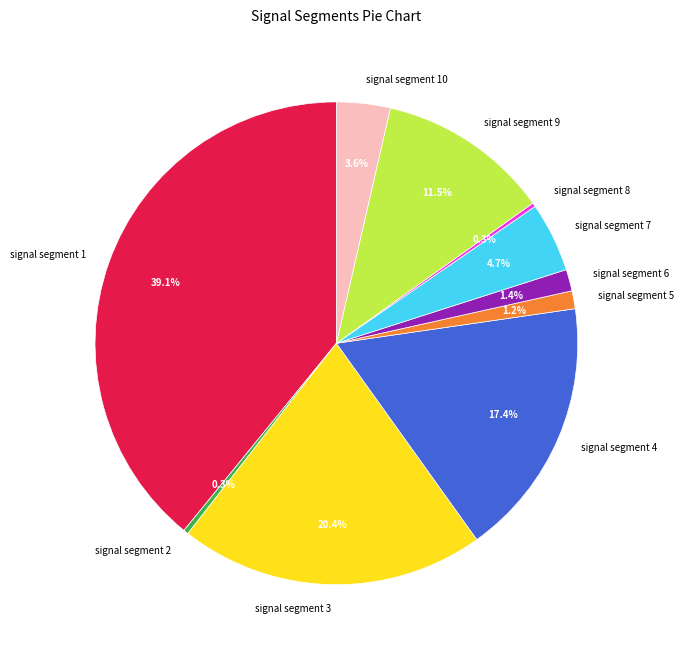

True or false: signal segment 5 accounts for 11% of the total.

False